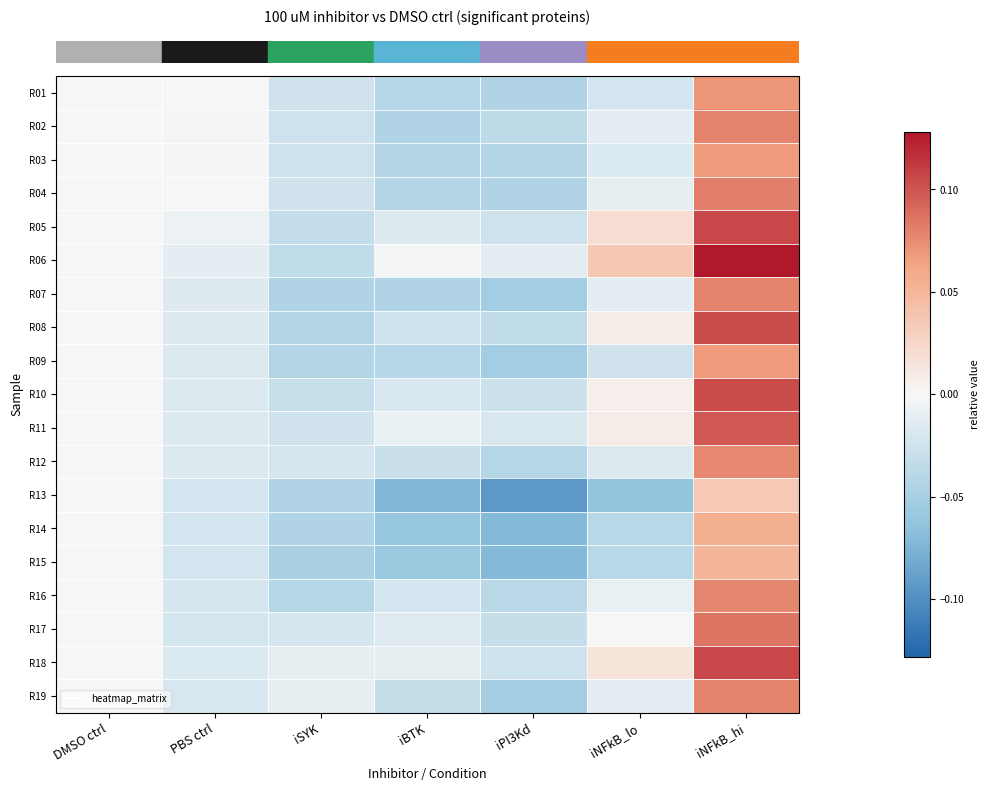

What is the total value across all series at PBS ctrl?

-0.3